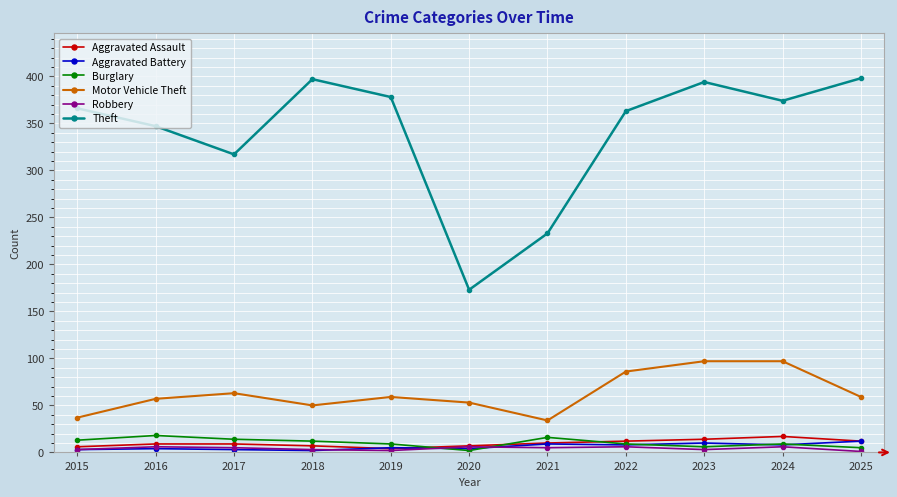

What is the highest value of the Robbery series?

6